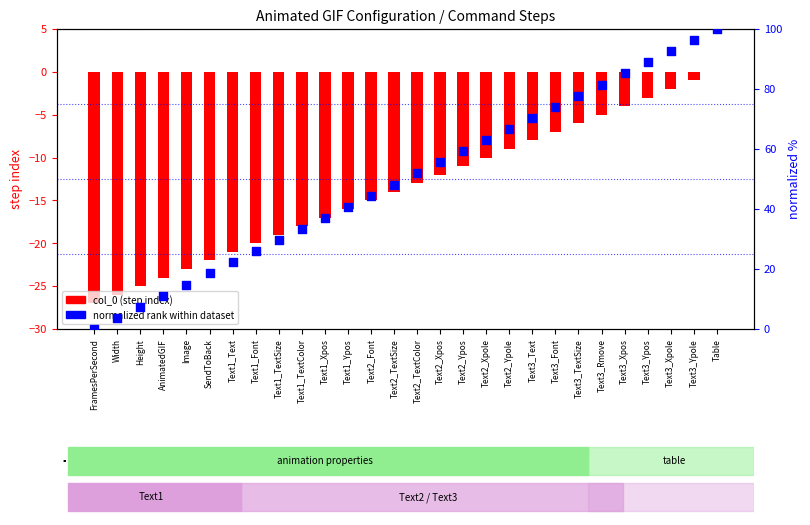

At which category is the sum across all series the highest?

Table